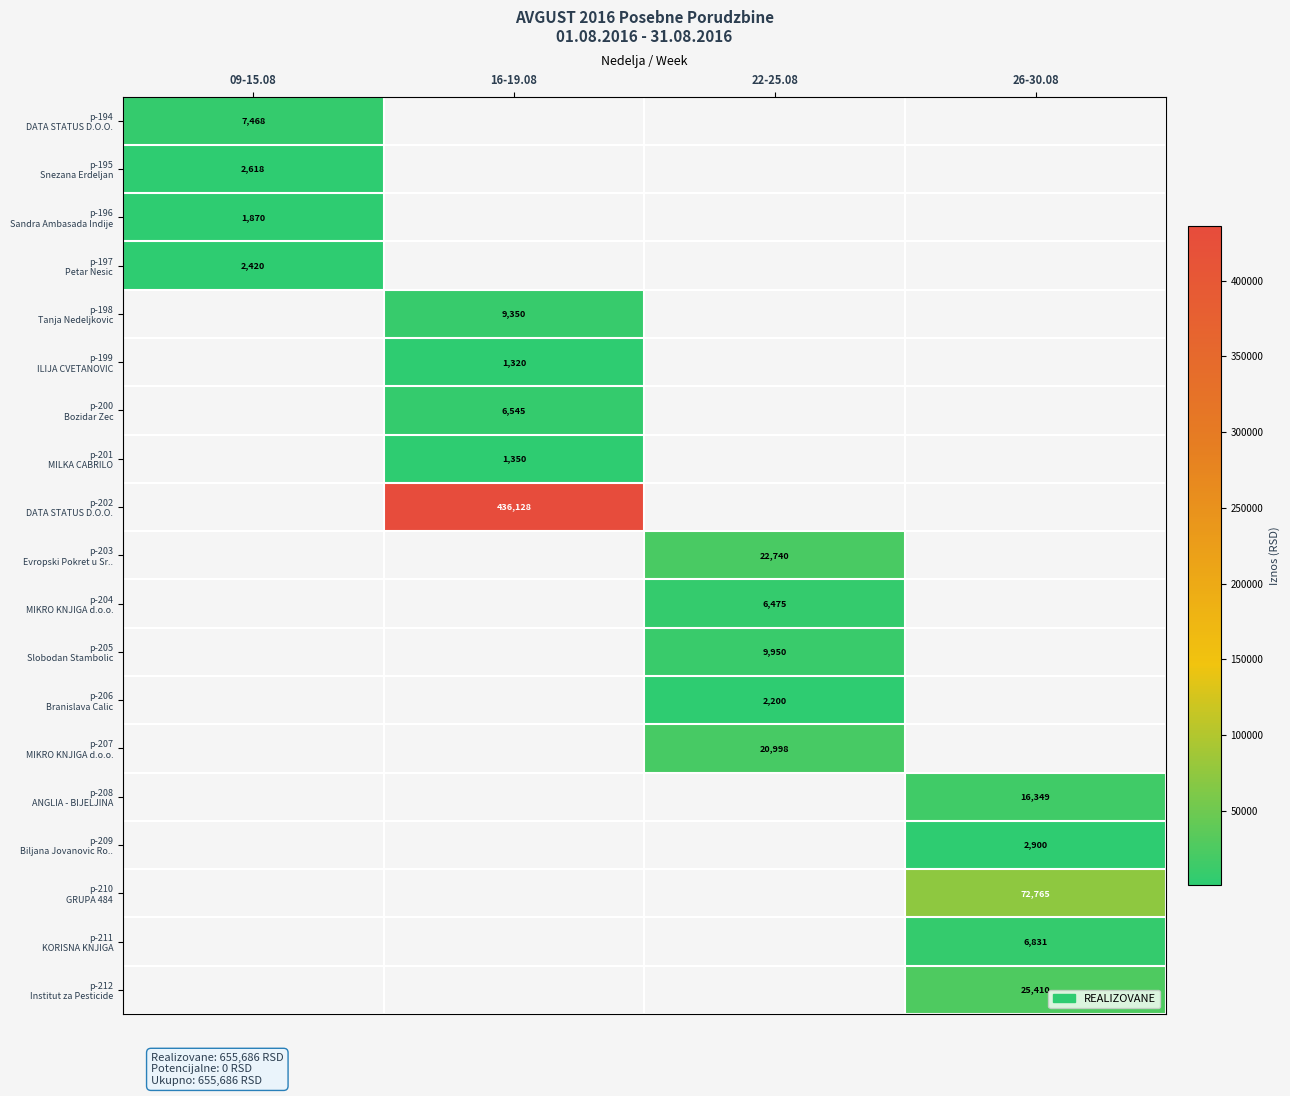

How many positive values does the p-211 KORISNA KNJIGA series have?

1